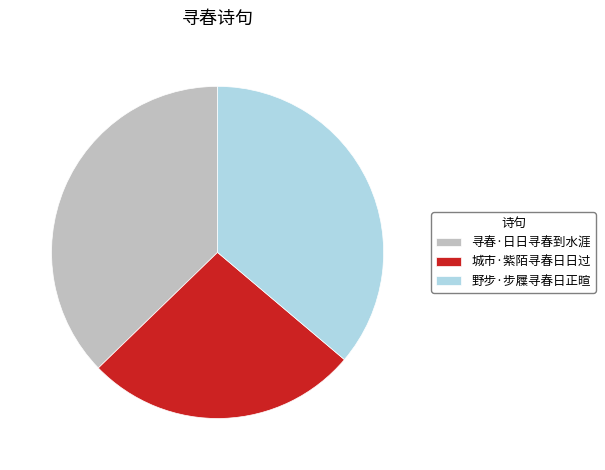

Between 野步·步屧寻春日正暄 and 城市·紫陌寻春日日过, which is larger?

野步·步屧寻春日正暄